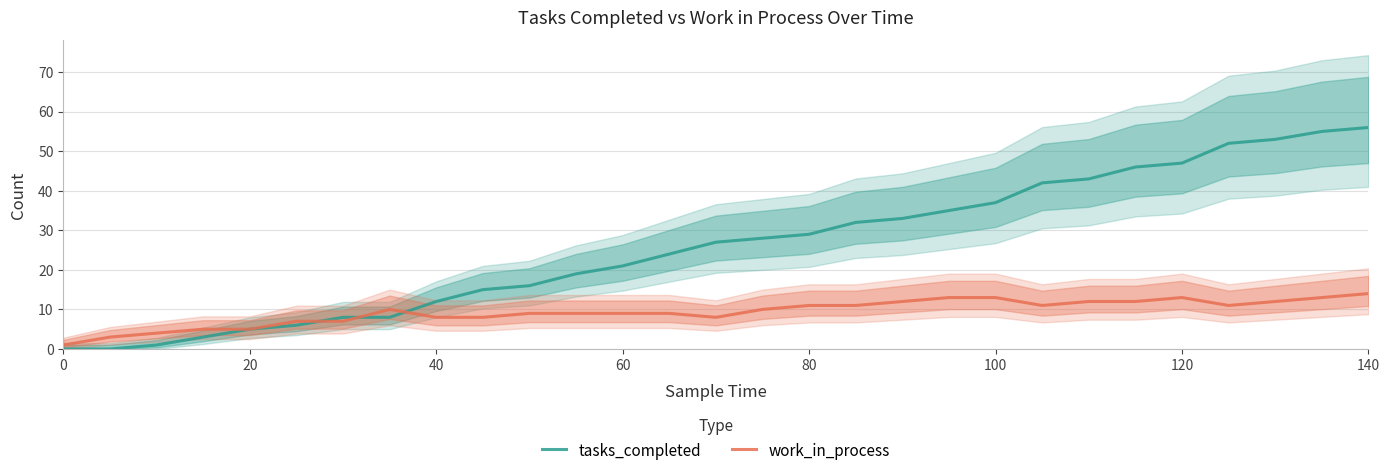

What is the highest value of the tasks_completed series?

56